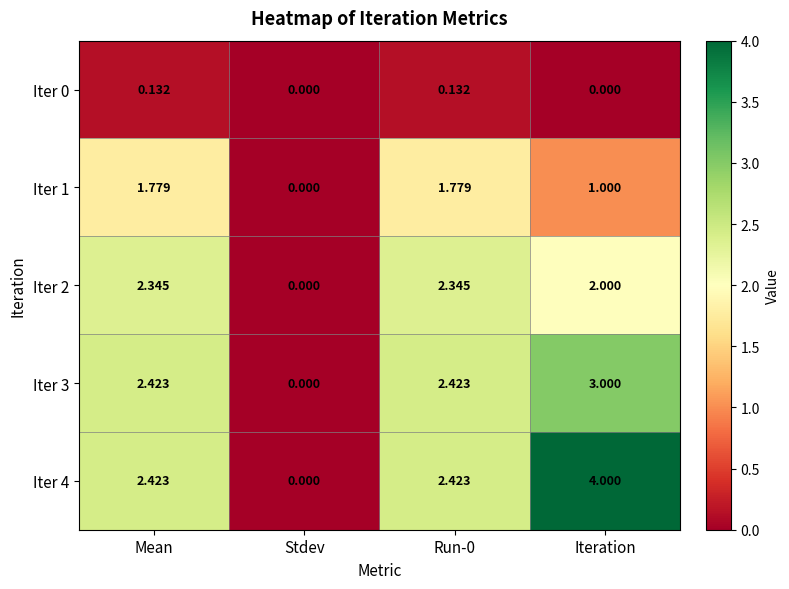

At which label does Iter 1 reach its minimum?

Stdev